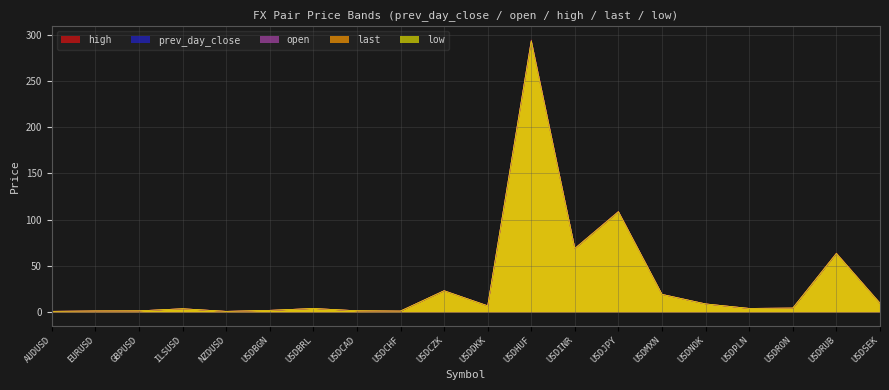

How many values in the prev_day_close series are below 4?

10